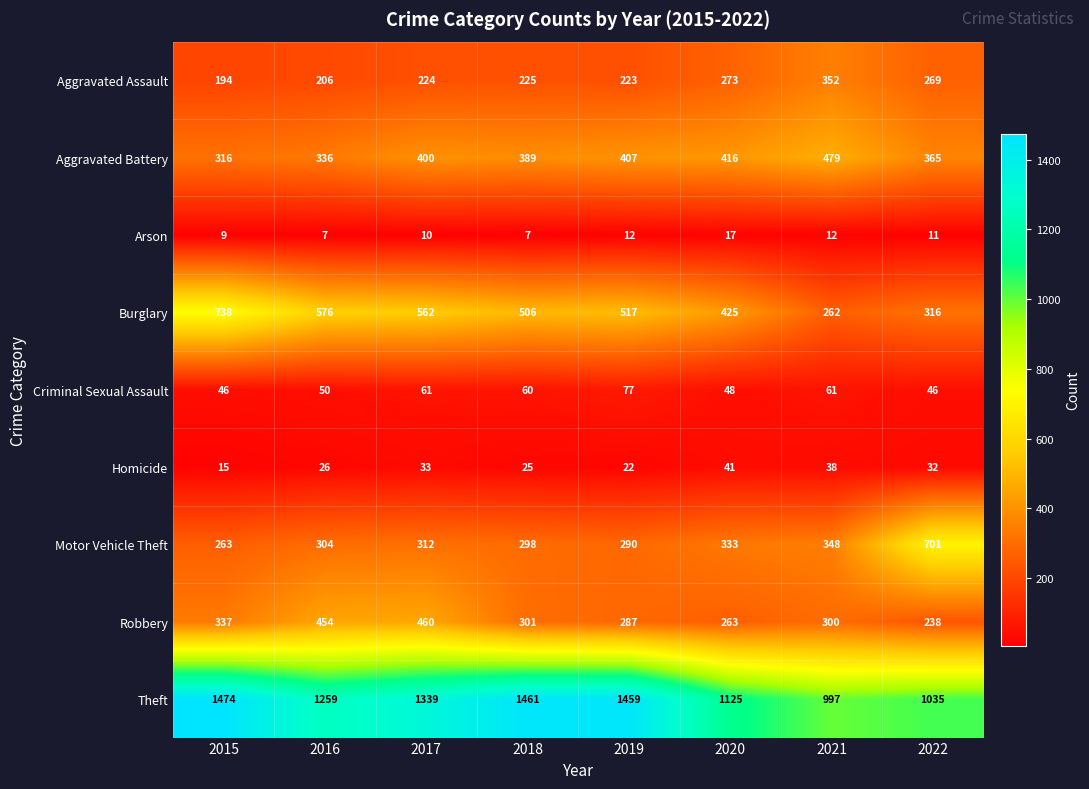

At which label is Motor Vehicle Theft closest to 482?

2021